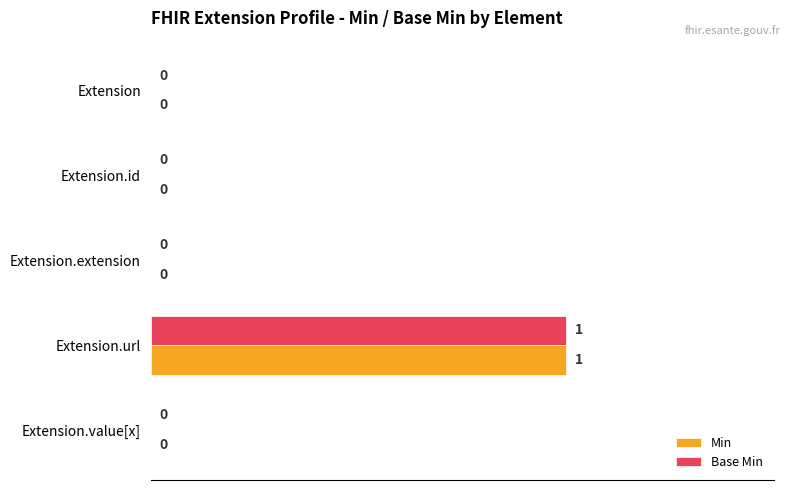

How many Base Min values are between 0 and 1?

5